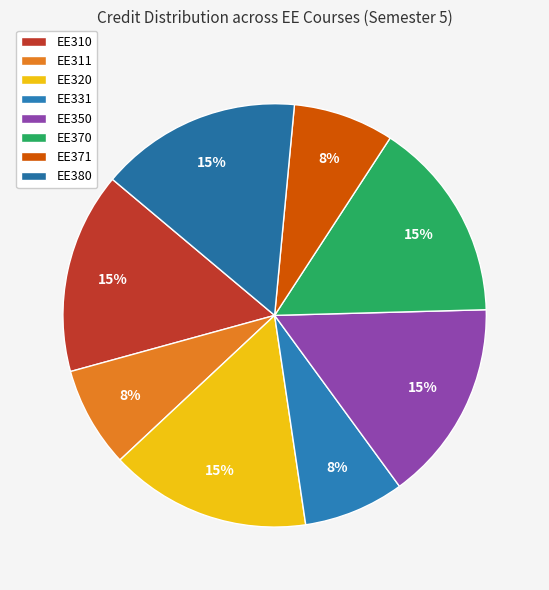

How many slices are in this pie chart?

8